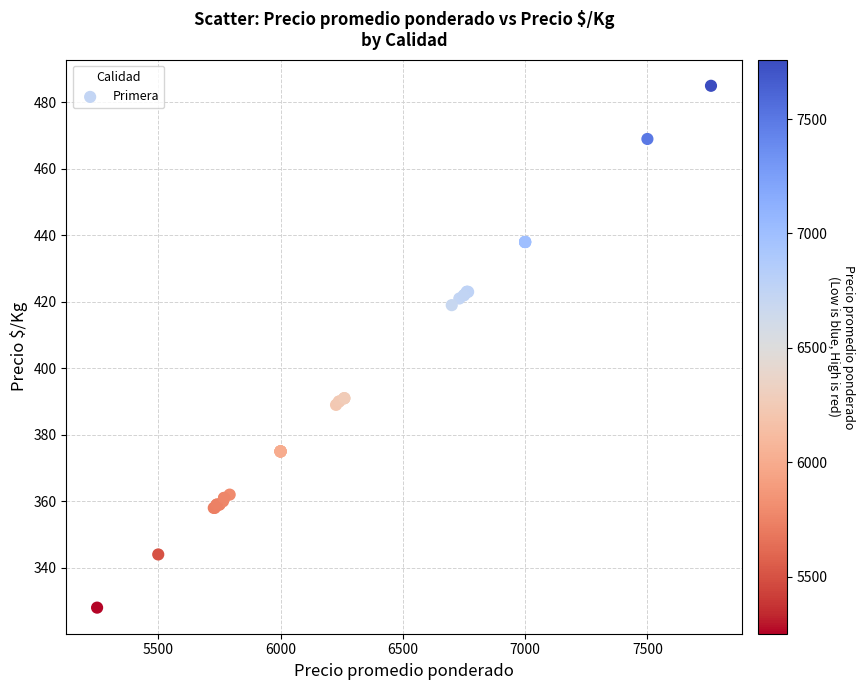

What Y value in the scatter plot is closest to 406?

419